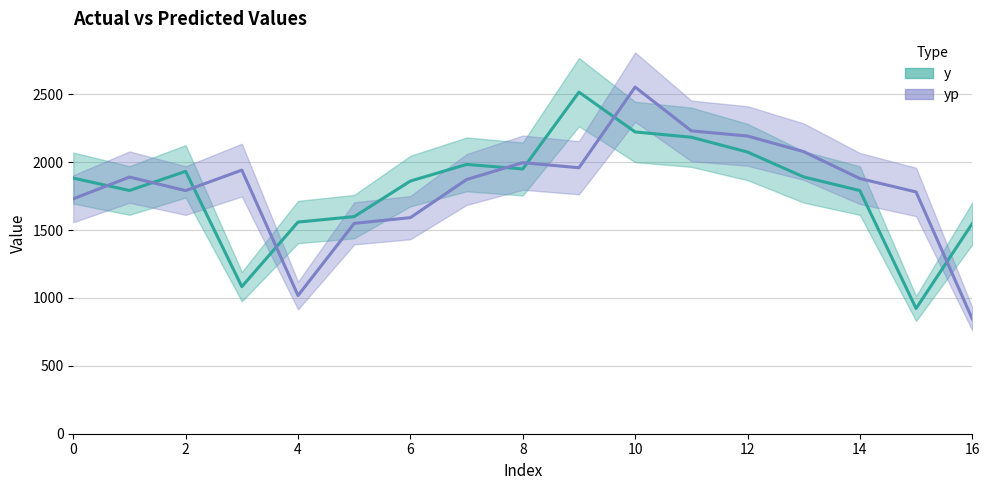

What is the average value of the y series?

1811.9